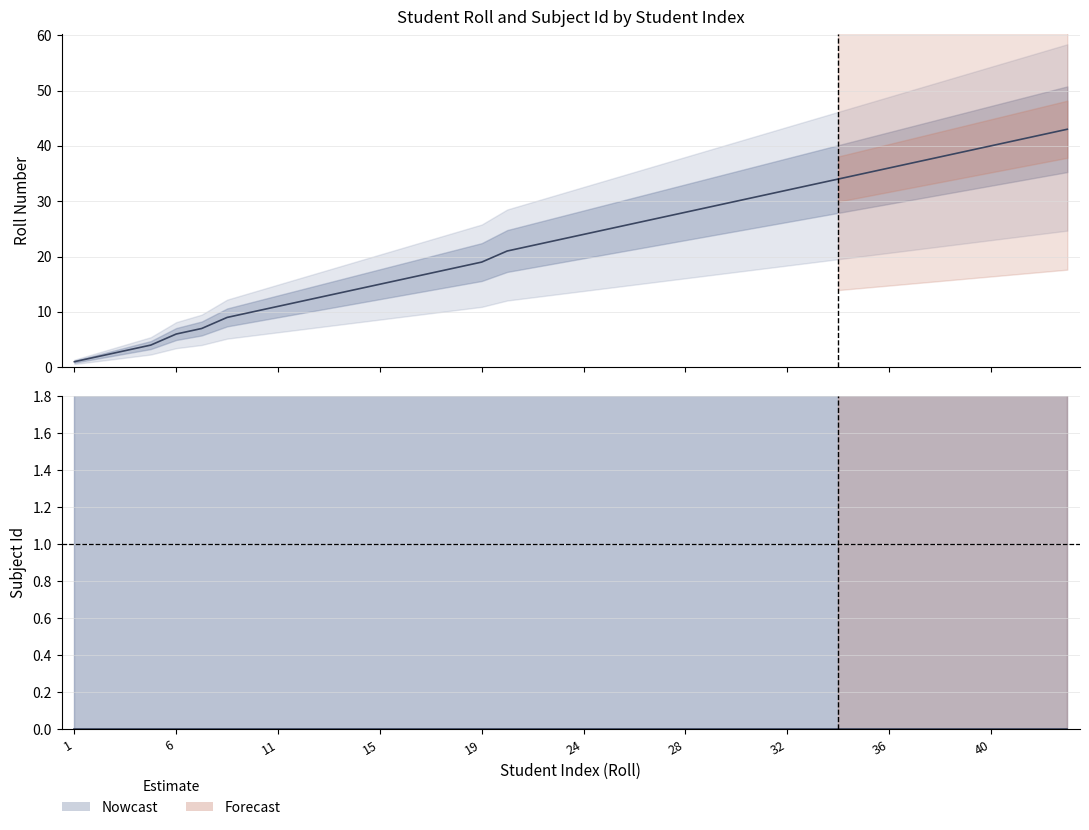

The chart shows a value of 21 at 14. True or false?

False